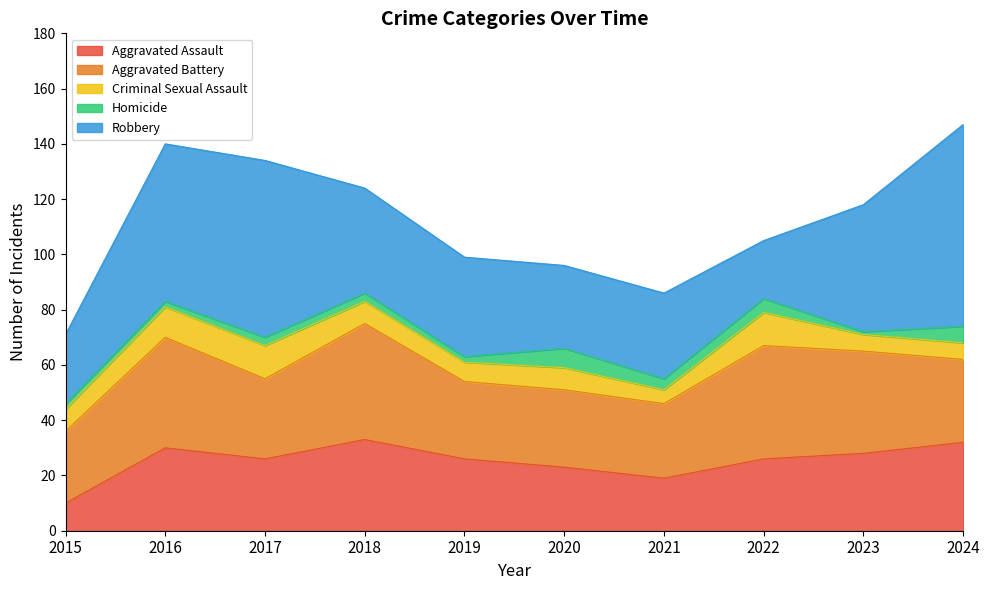

Reading left to right, transcribe all the data shown in this chart.

Aggravated Assault: 10	30	26	33	26	23	19	26	28	32
Aggravated Battery: 26	40	29	42	28	28	27	41	37	30
Criminal Sexual Assault: 8	11	12	8	7	8	5	12	6	6
Homicide: 2	2	3	3	2	7	4	5	1	6
Robbery: 25	57	64	38	36	30	31	21	46	73